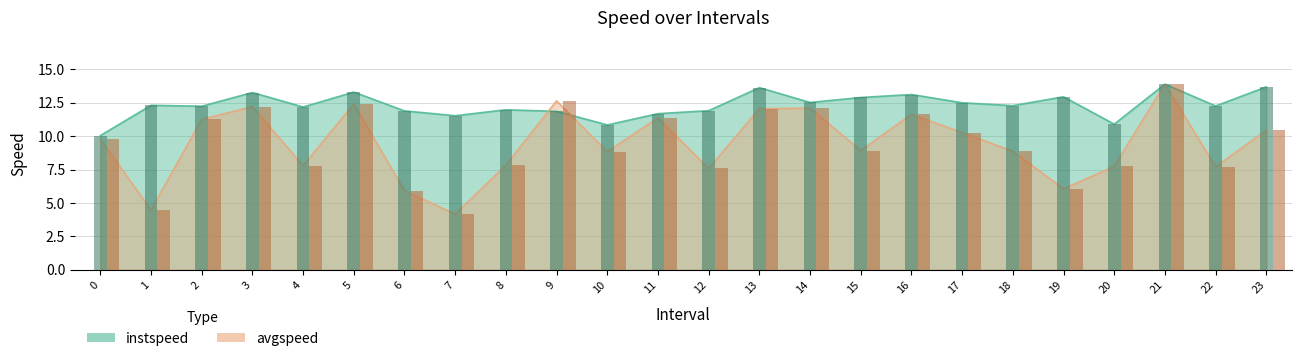

Which category has the lowest value across all series?

7.0